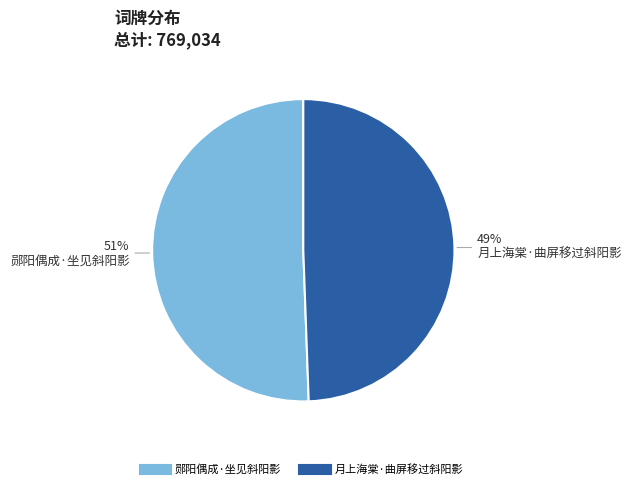

What is the smallest slice in the pie chart?

月上海棠·曲屏移过斜阳影